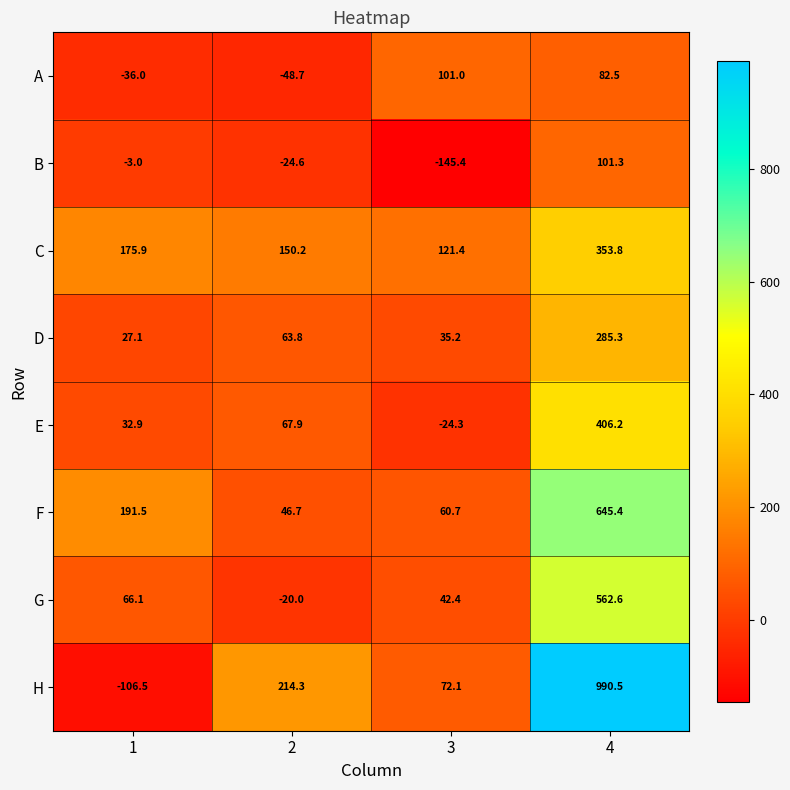

The value of E at 4 is 406.2. True or false?

True